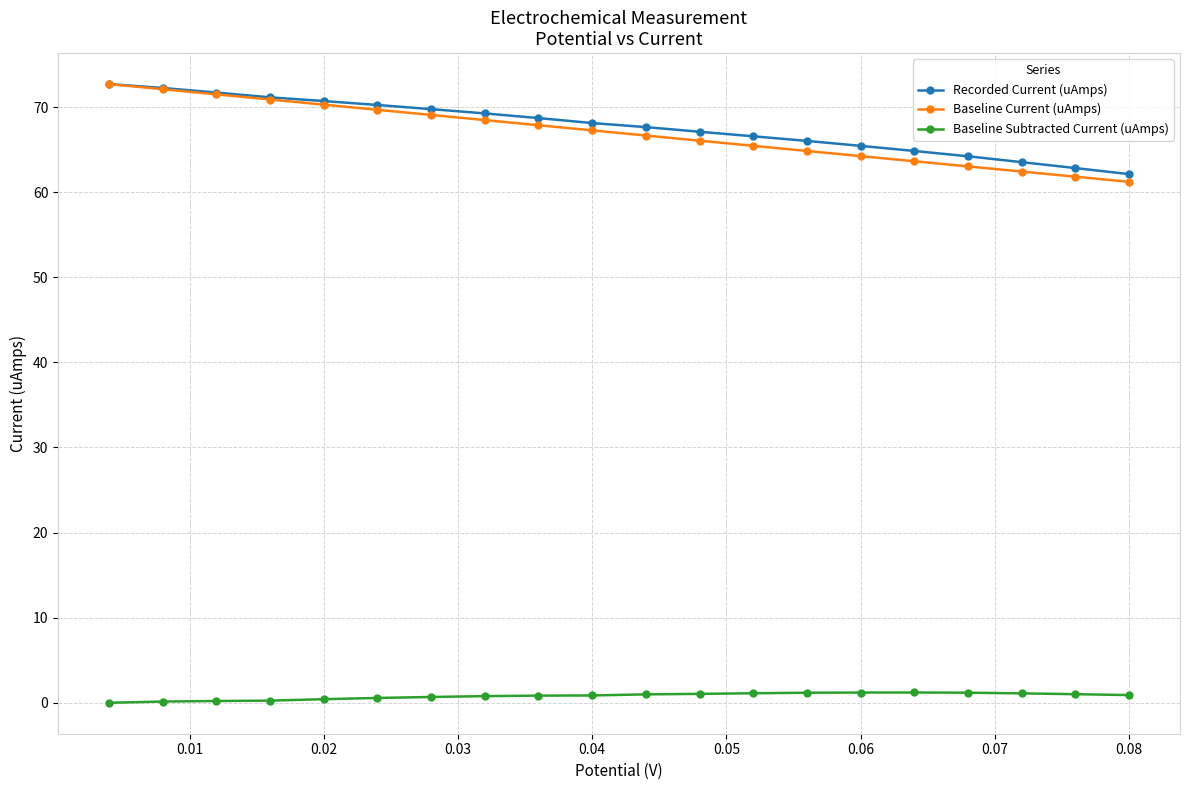

What is the sum of all Baseline Subtracted Current (uAmps) values?

15.7